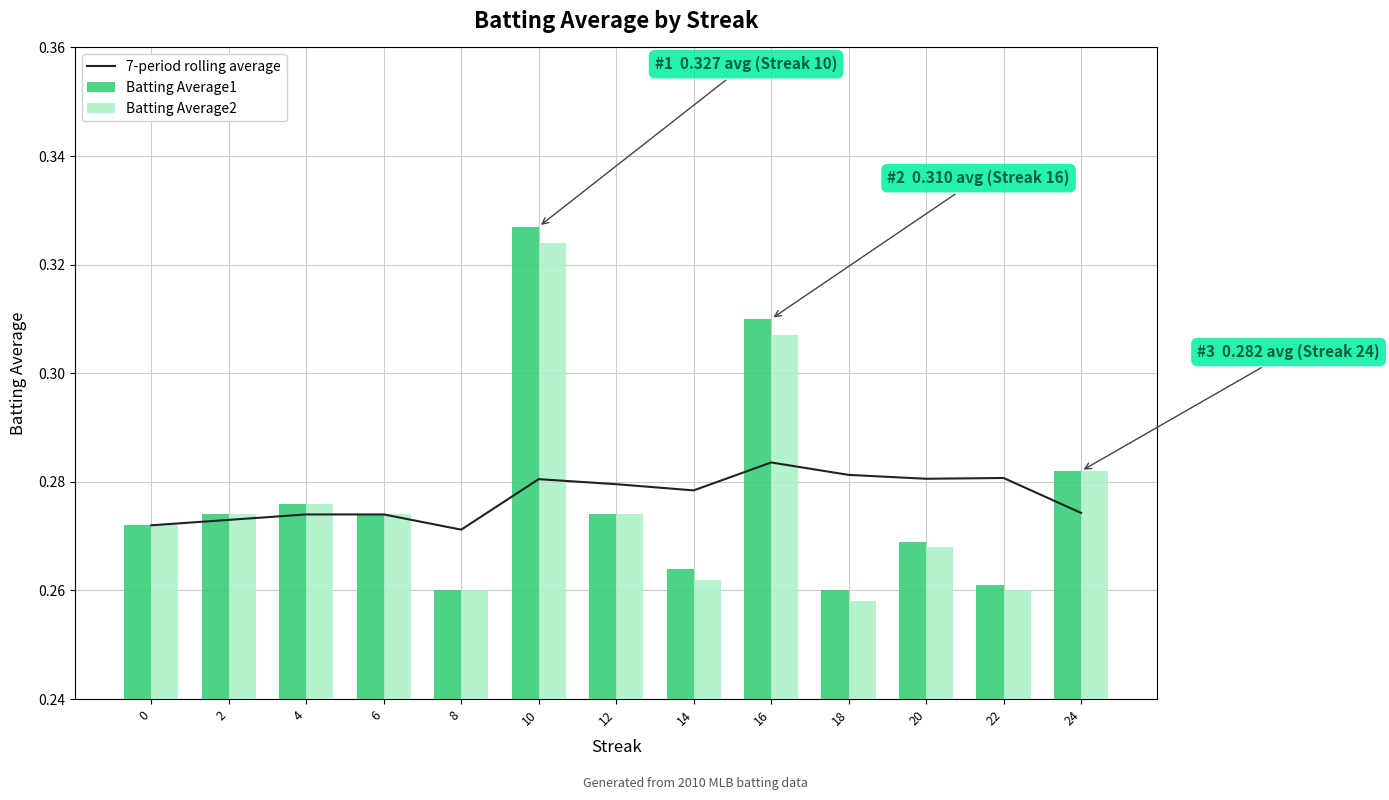

How many distinct data groups are displayed?

3